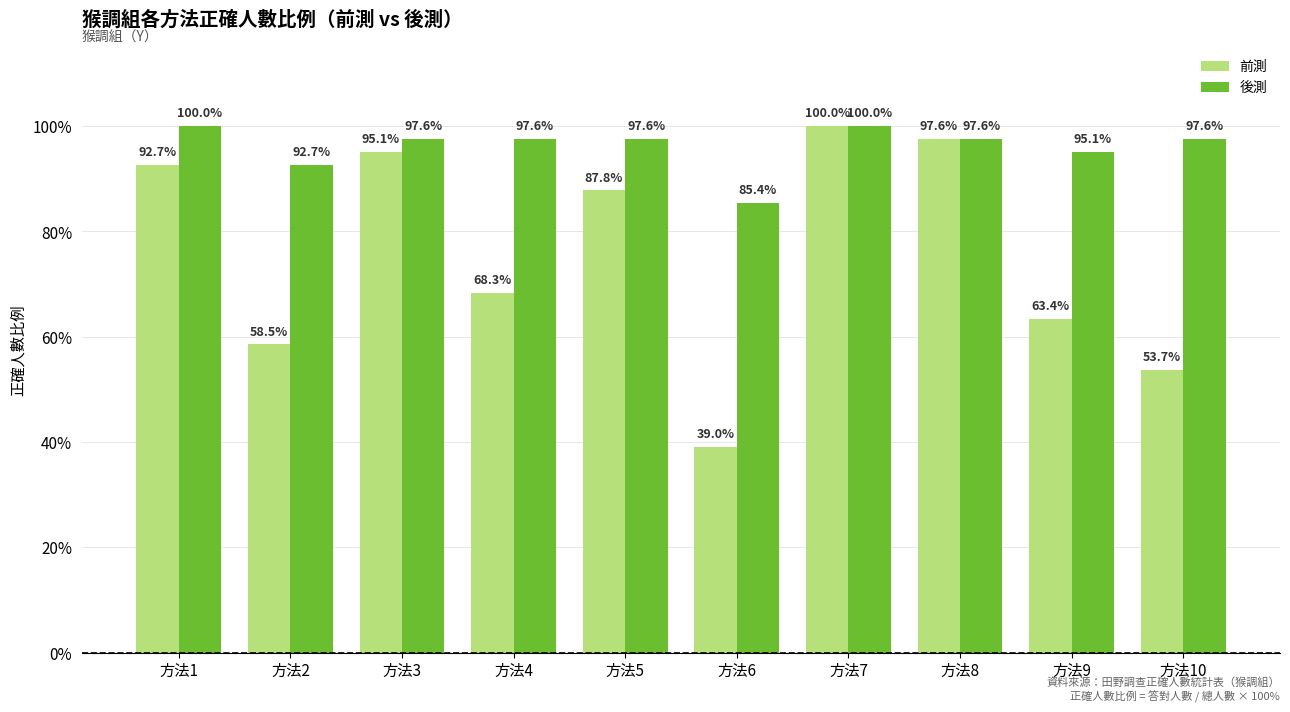

How many bars are there in each group?

2